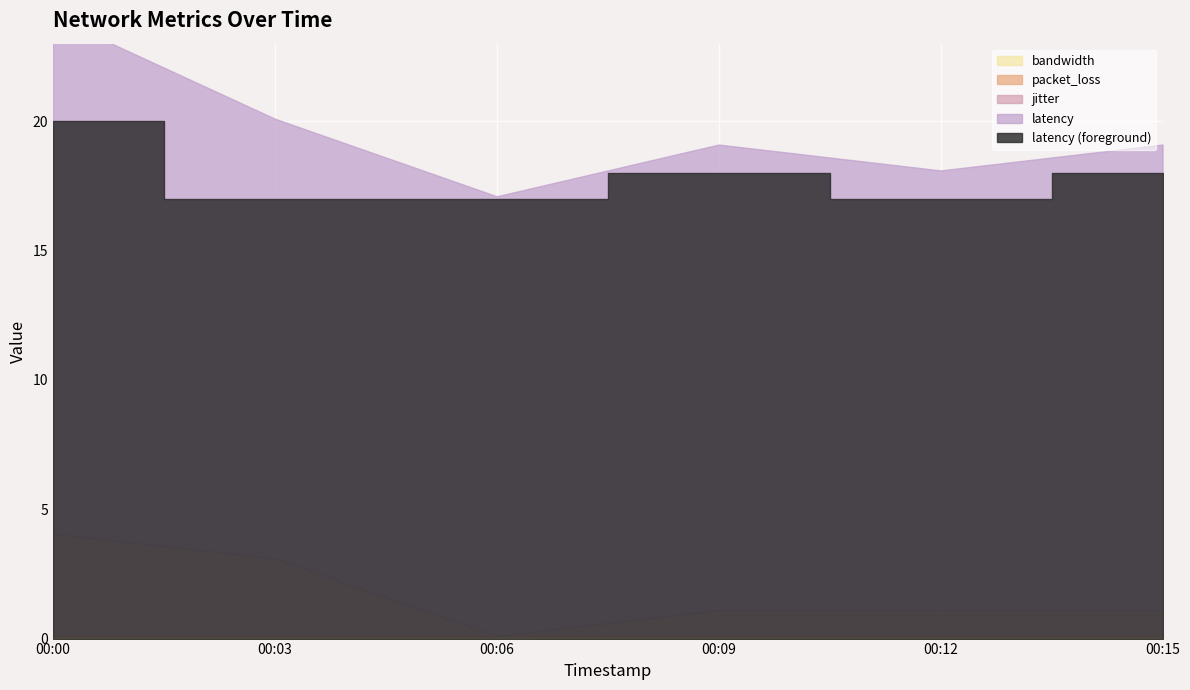

List the labels in order of bandwidth value, smallest first.

00:00, 00:03, 00:06, 00:09, 00:12, 00:15